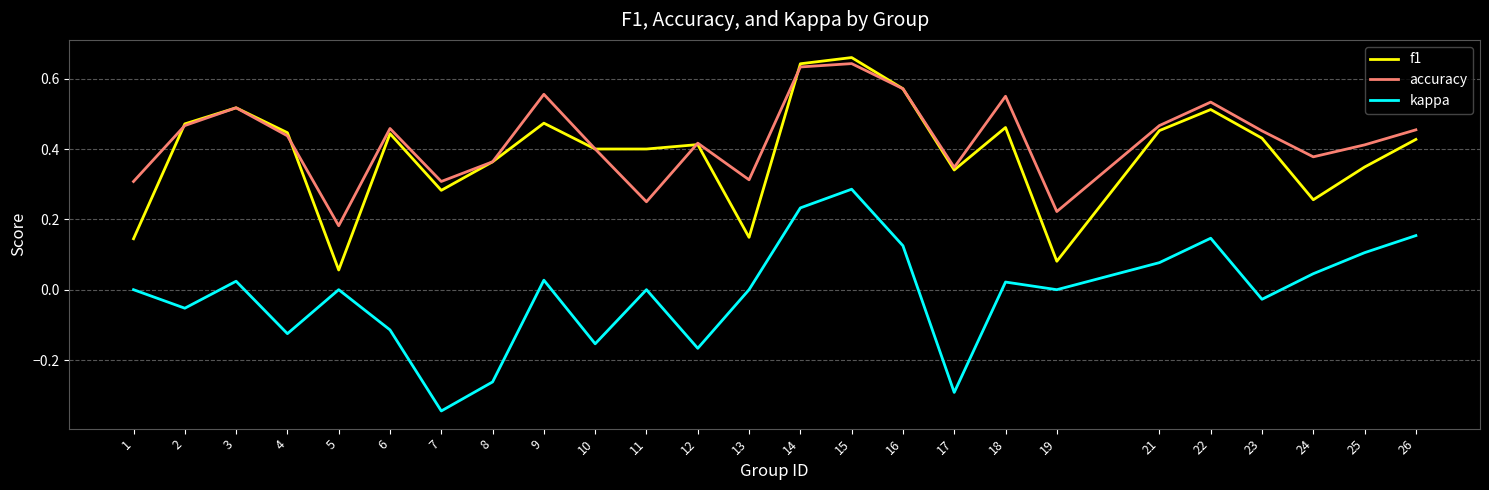

True or false: f1 has a value of 0.1 at 17.

False